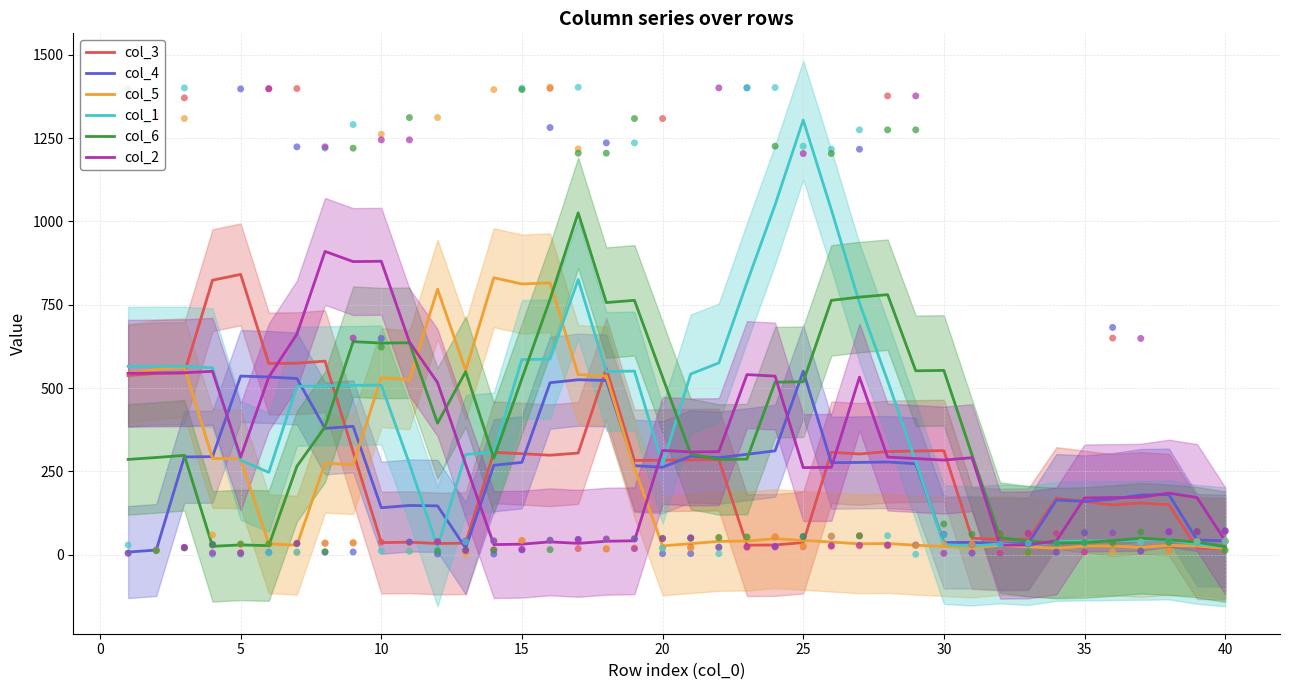

Which series reaches the minimum Y coordinate?

col_4